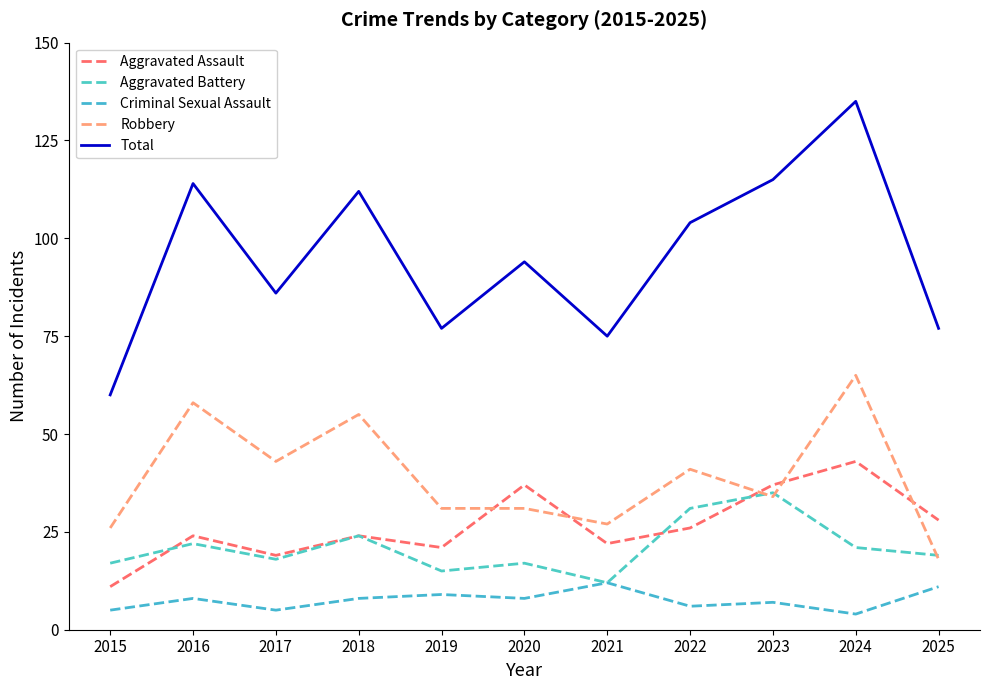

At 2022, list the series in order from smallest to largest.

Criminal Sexual Assault, Aggravated Assault, Aggravated Battery, Robbery, Total